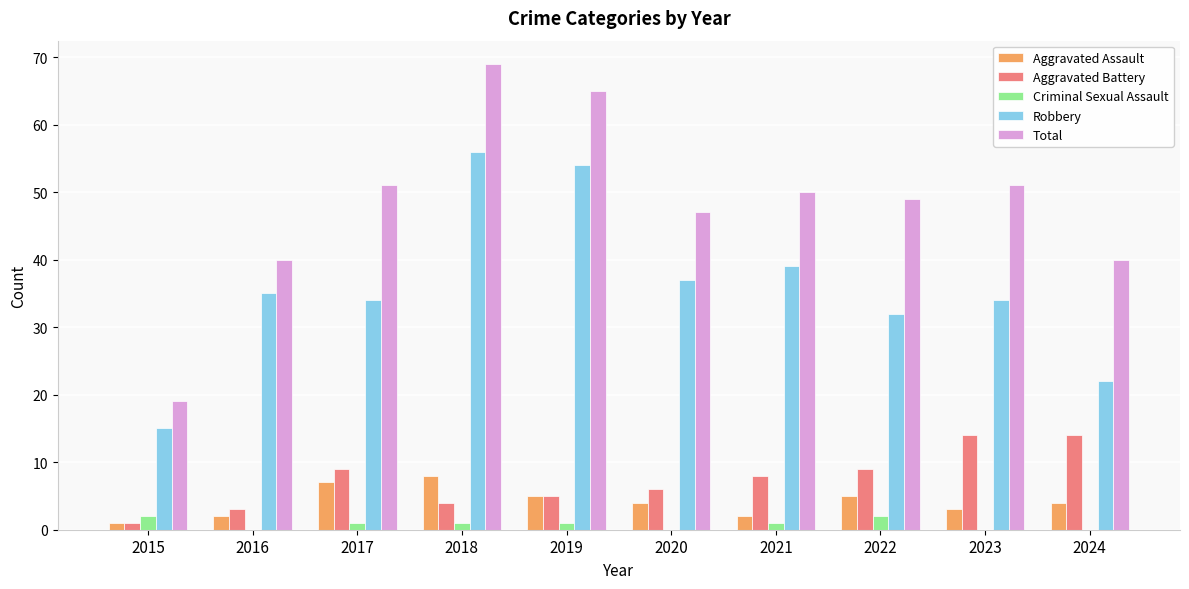

How many groups of bars are there?

10